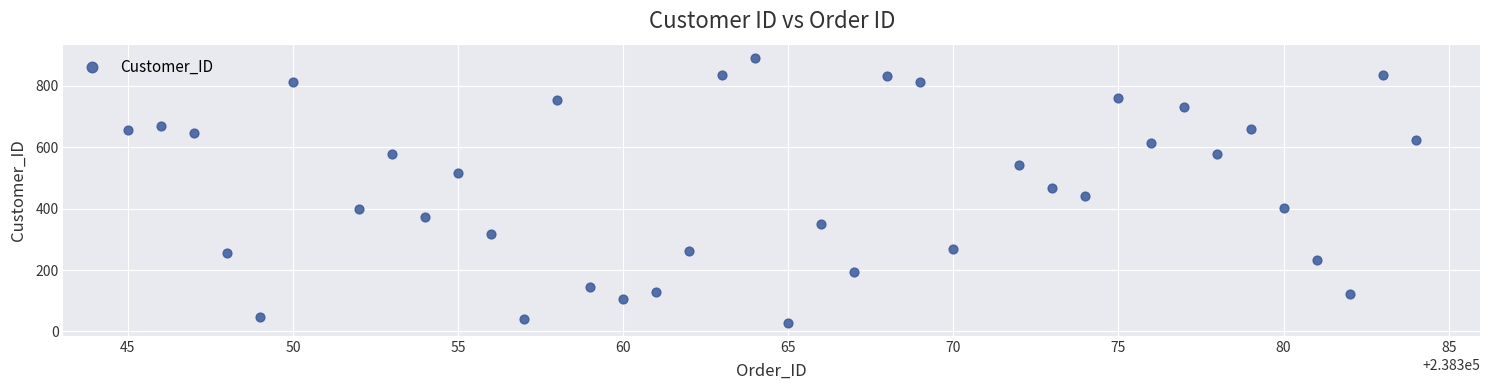

What is the range of Y values (max minus min)?

861